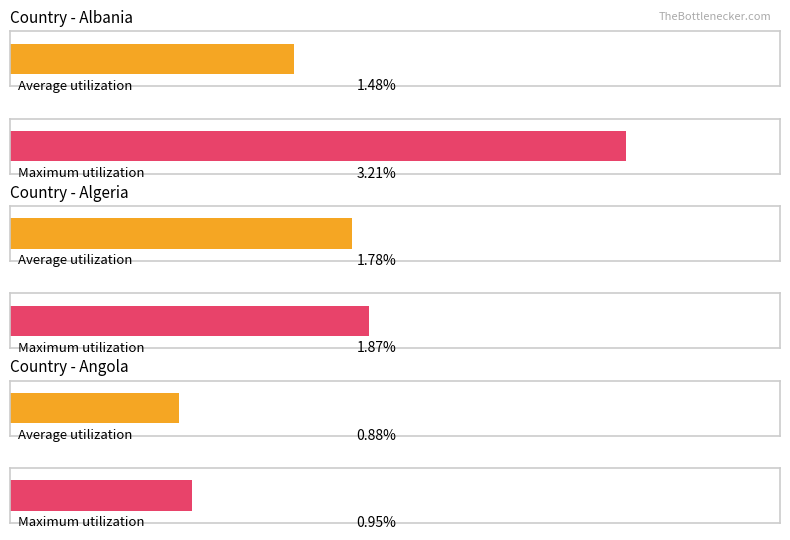

How many series are shown in this chart?

2